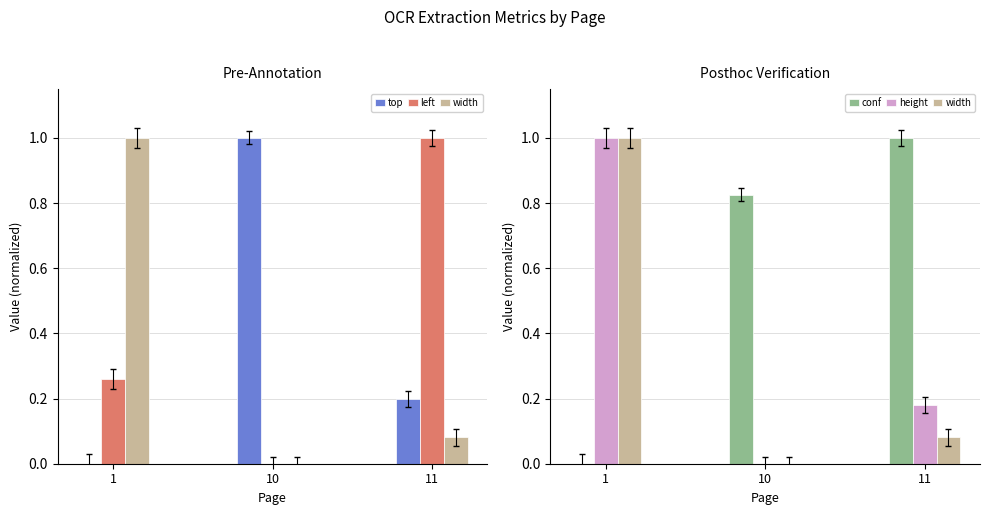

What is the value of the height bar at the 3rd from the left?

0.2